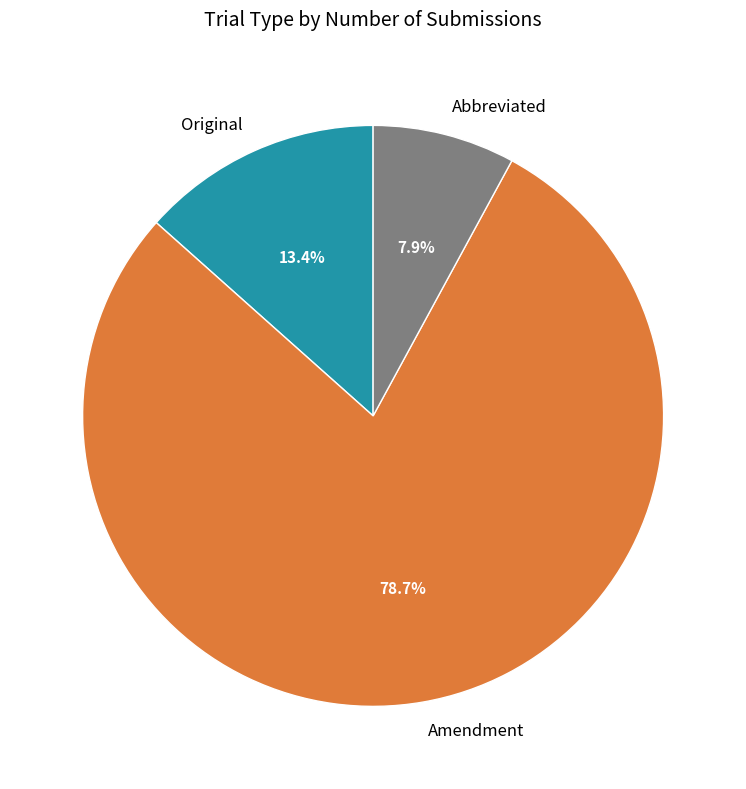

Rank the categories by value from lowest to highest.

Abbreviated, Original, Amendment